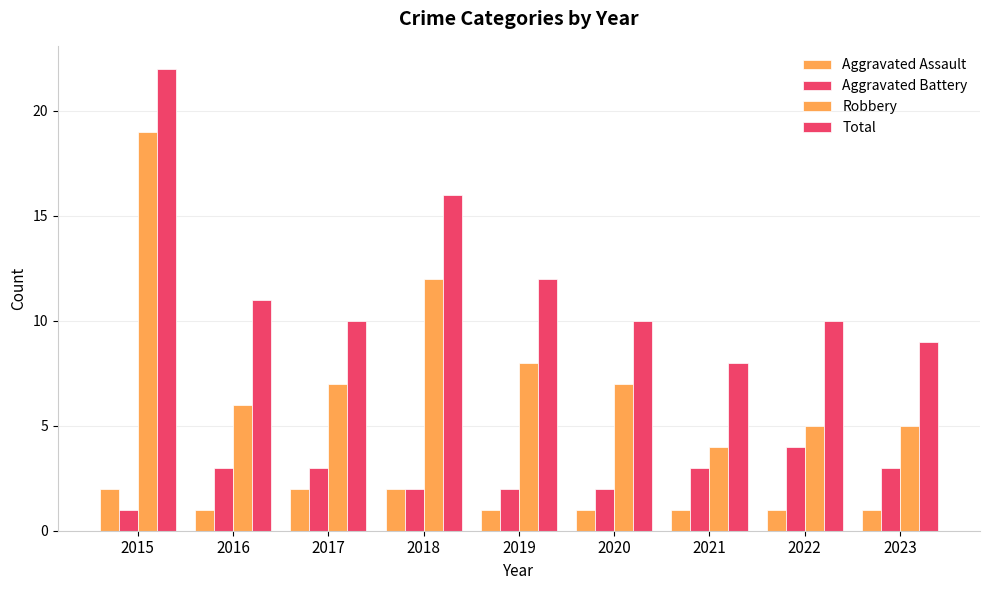

At which label does Aggravated Battery reach its peak?

2022